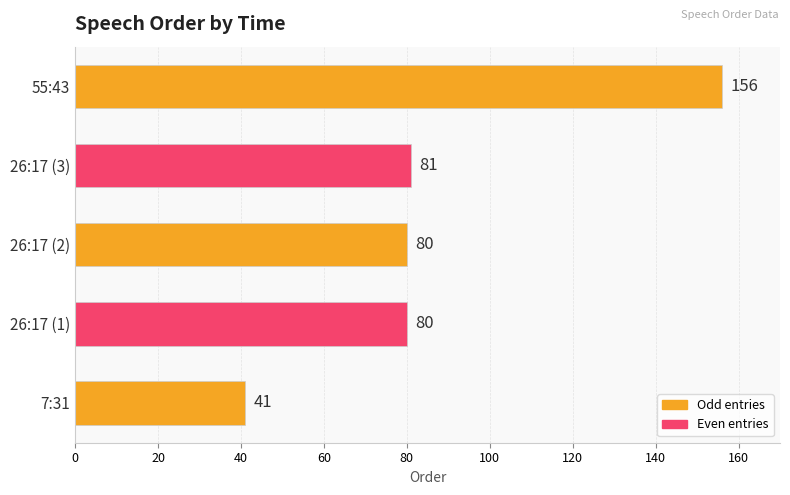

At which label is the value closest to 98?

26:17 (3)